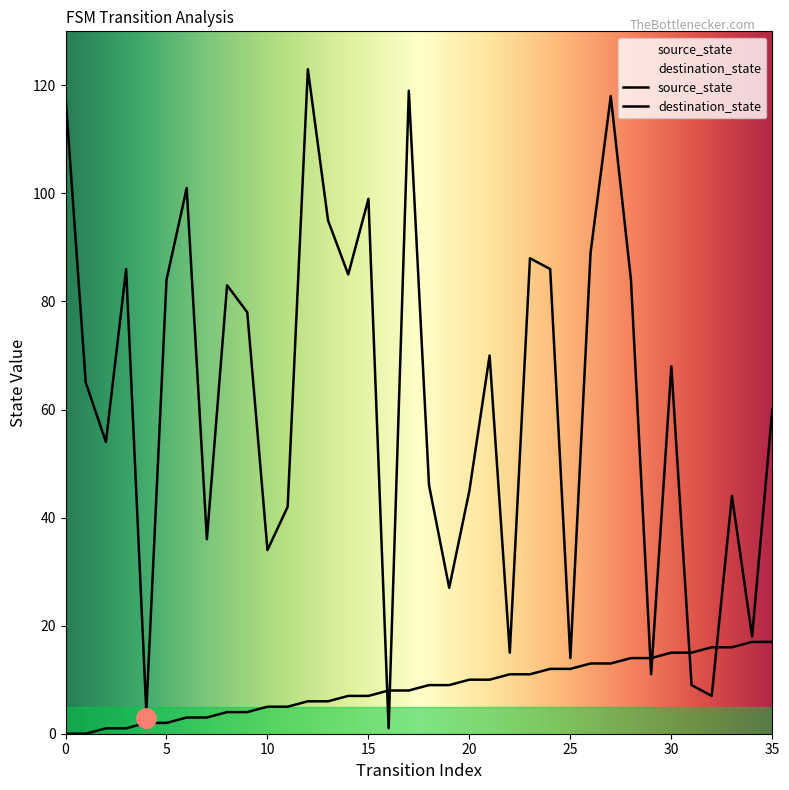

True or false: source_state has more than 0 points higher than both neighbors.

False